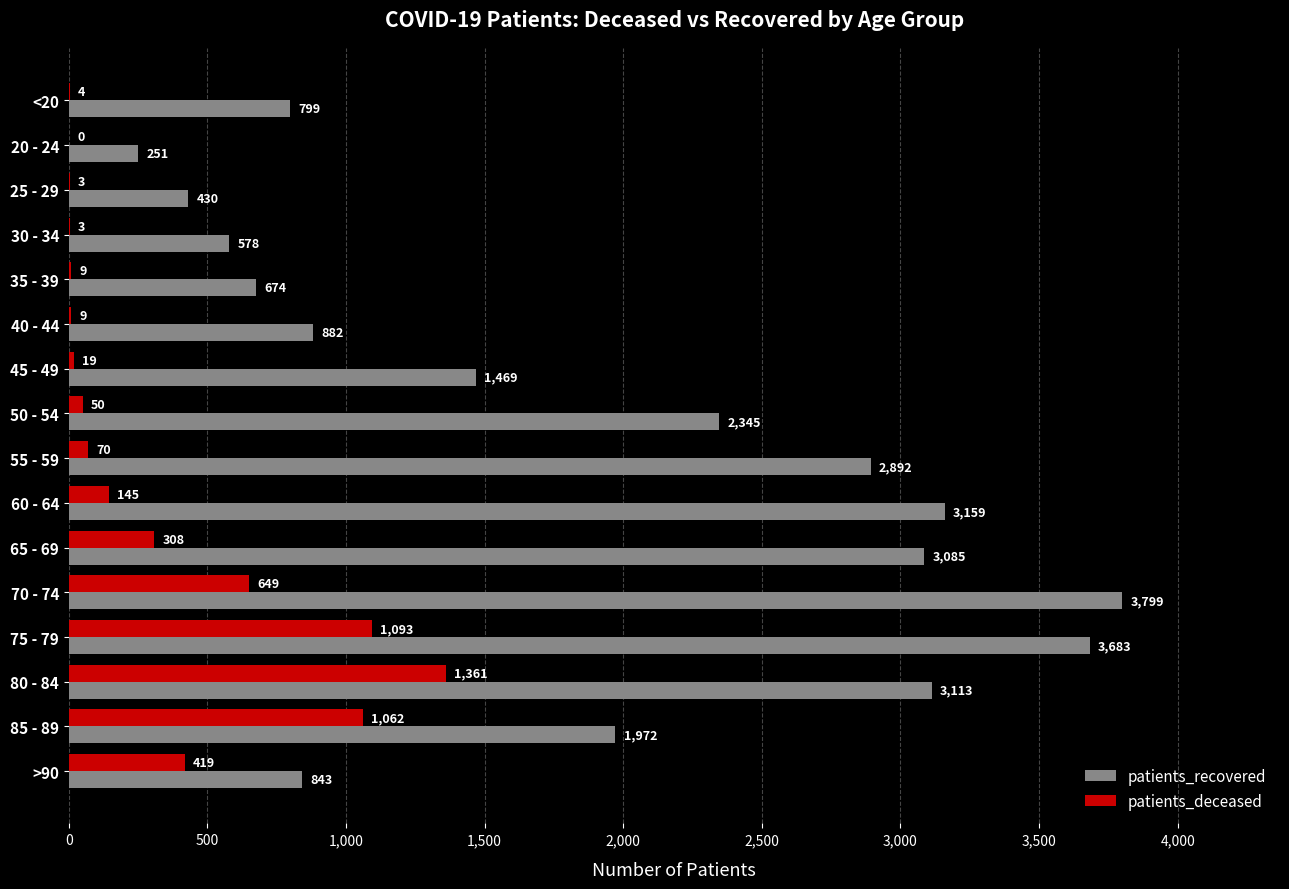

Is the value of patients_recovered at 75 - 79 greater than the value of patients_deceased at 45 - 49?

Yes